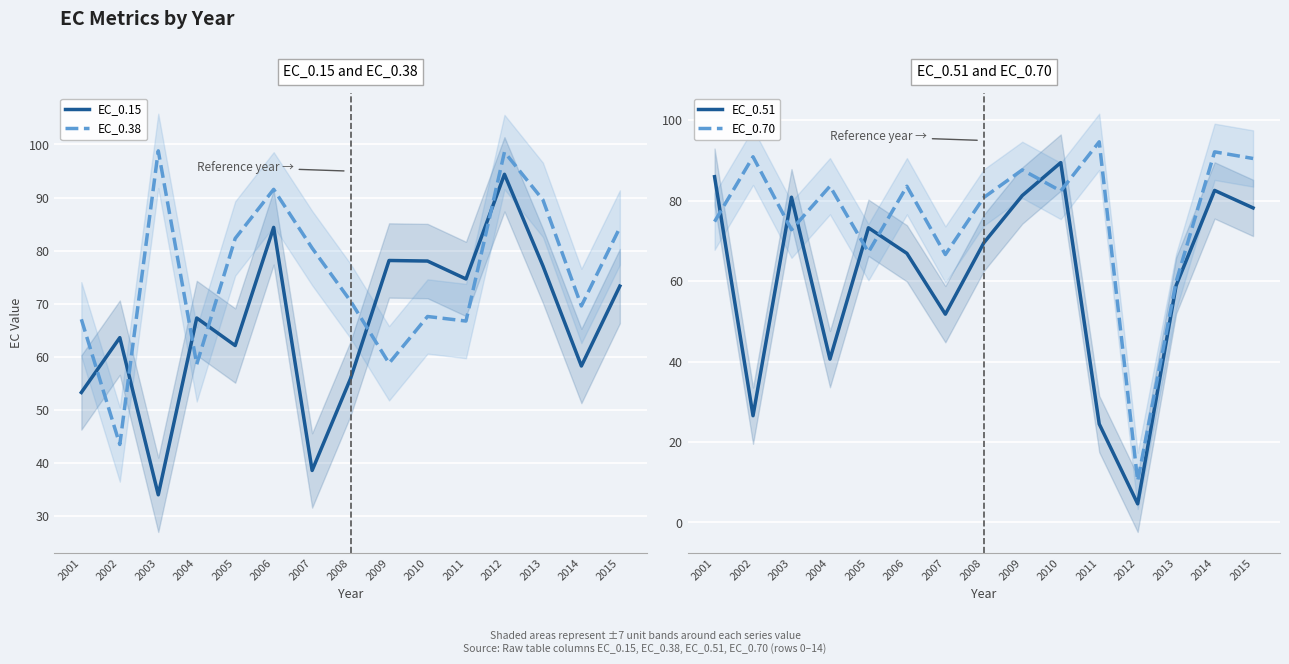

What is the difference between the EC_0.51 values at 2003 and 2010?

8.6